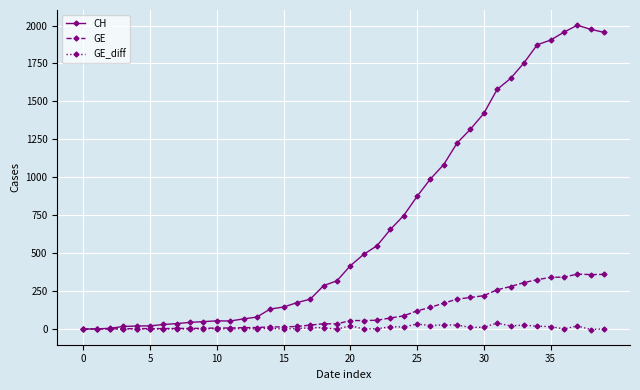

List the series in order of their peak value, lowest first.

GE_diff, GE, CH